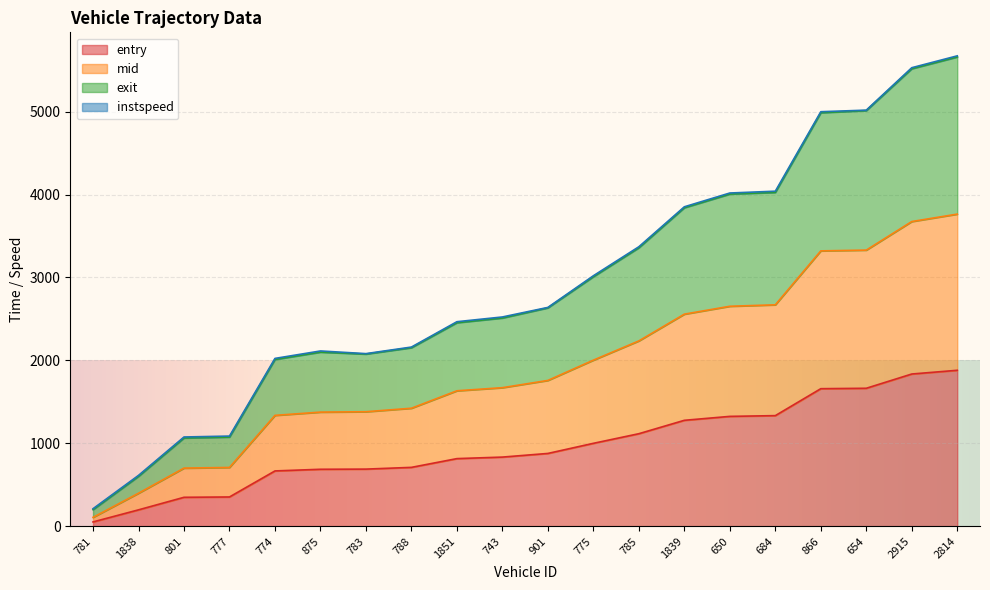

True or false: entry has a value of 597.6 at 785.

False